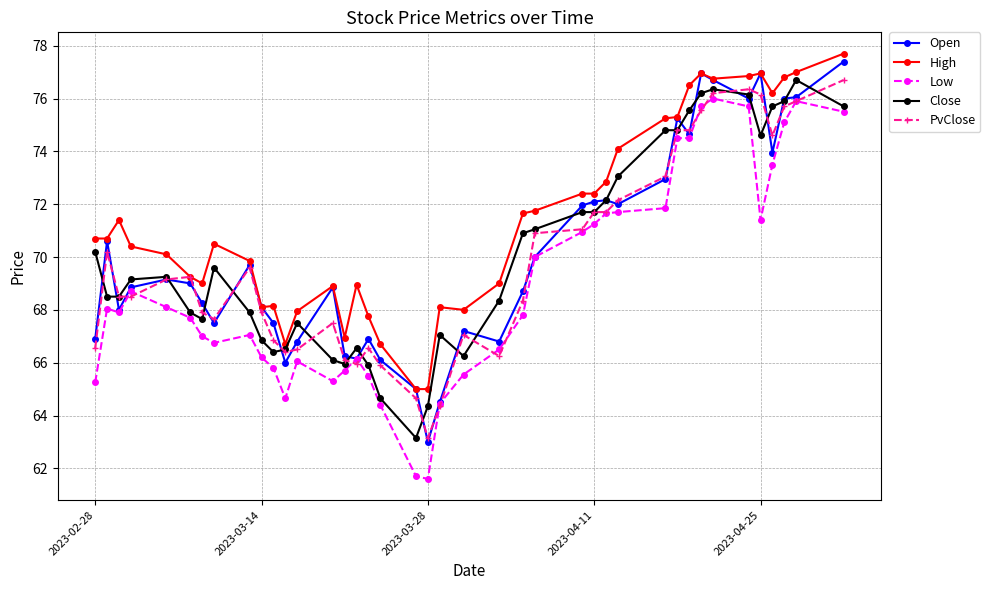

What is the value of the Open point at the 13th from the left?

66.8